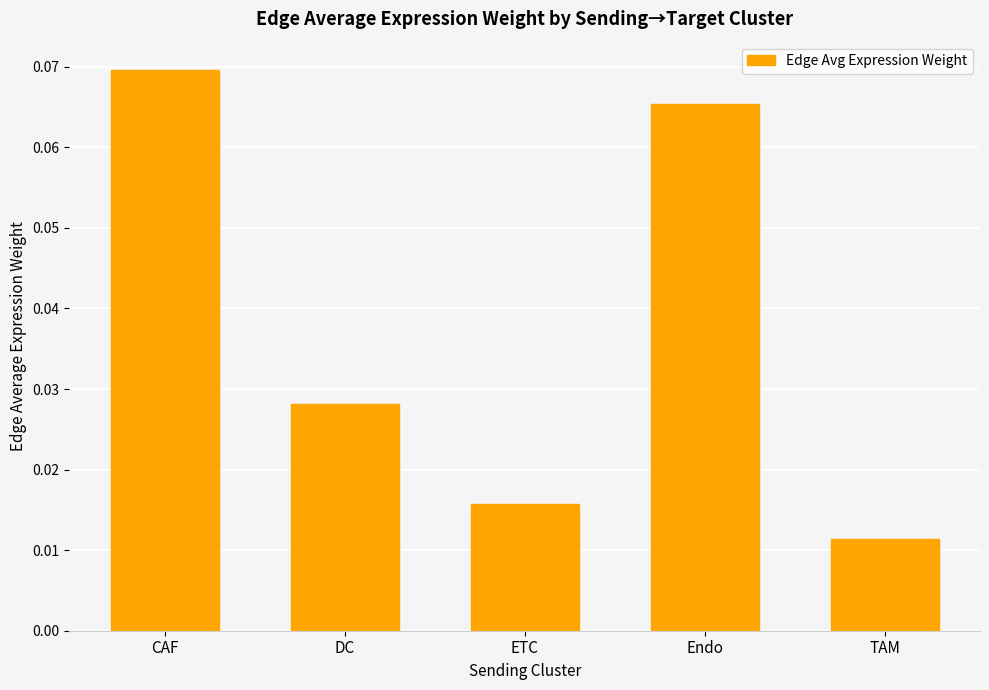

What is the label of the 2nd bar from the left?

DC